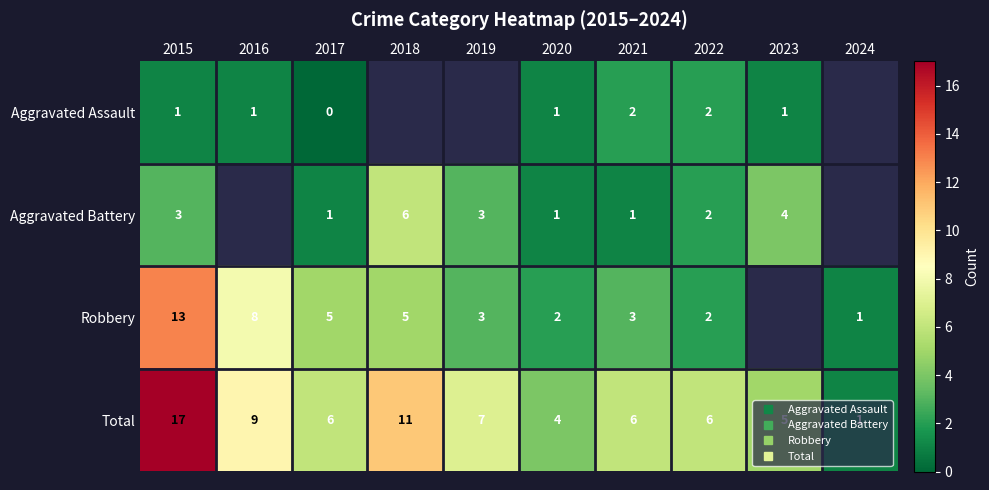

What is the maximum value shown in the chart?

17.0